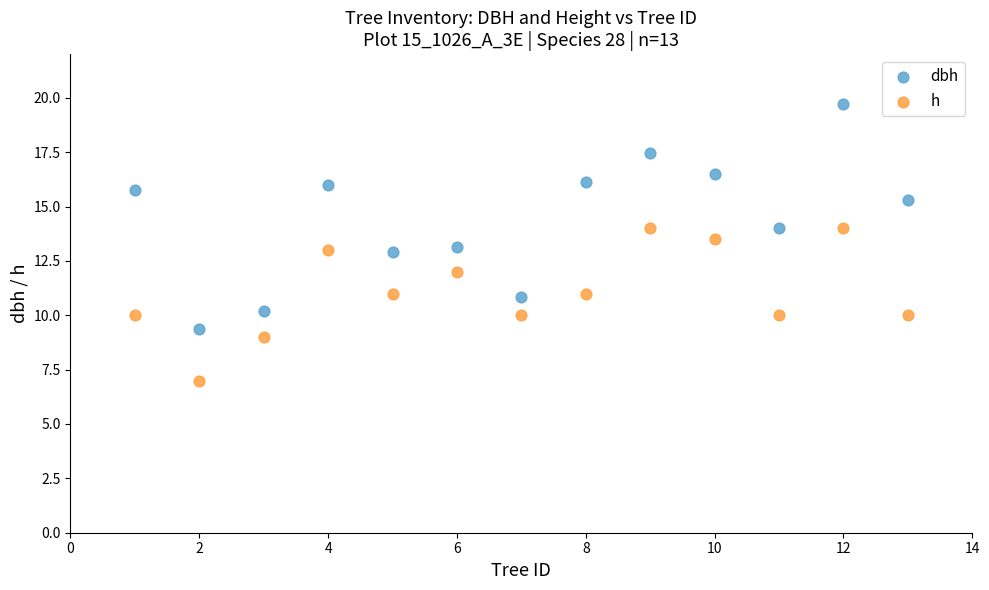

Which series has the widest spread of Y values?

dbh